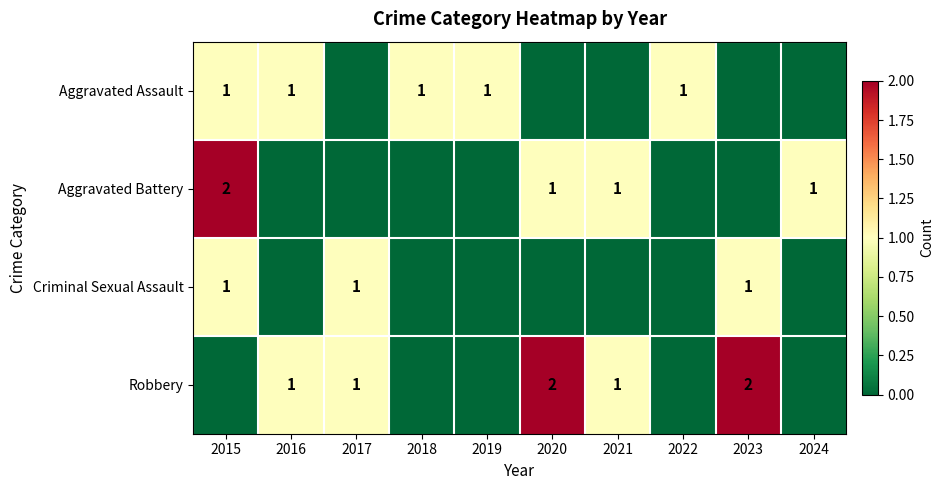

Is it true that Criminal Sexual Assault equals 1 at 2023?

True